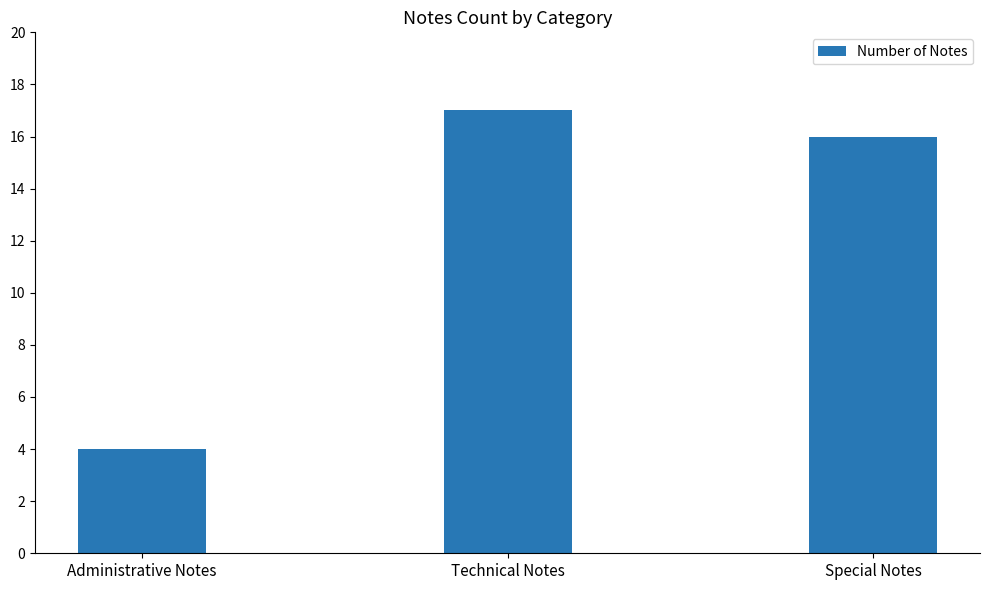

What is the smallest value displayed?

4